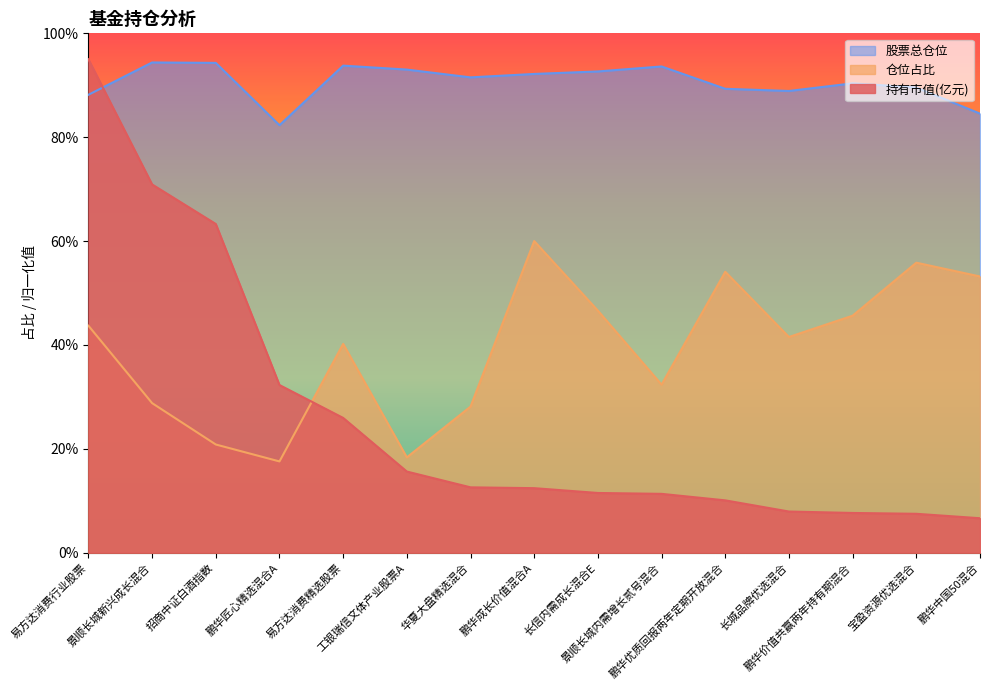

How many lines are shown in the chart?

3